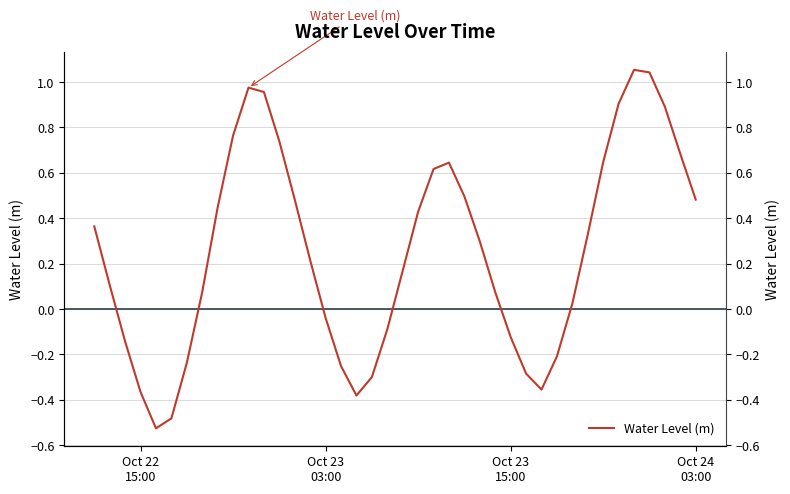

What is the greatest value displayed?

1.1